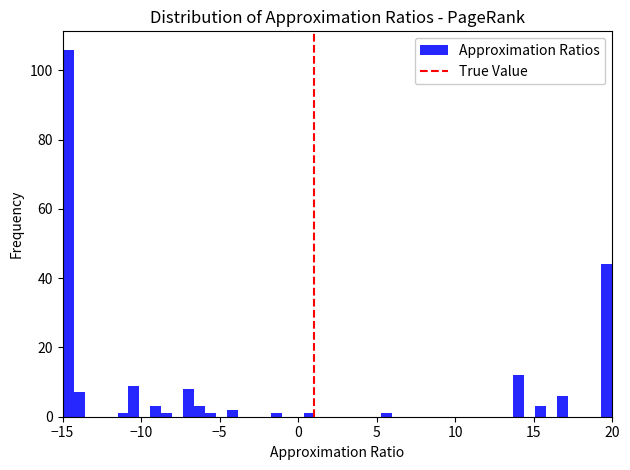

Around what value on the x-axis is the tallest bar? Give the approximate position of its centre, as read against the axis.

-14.5